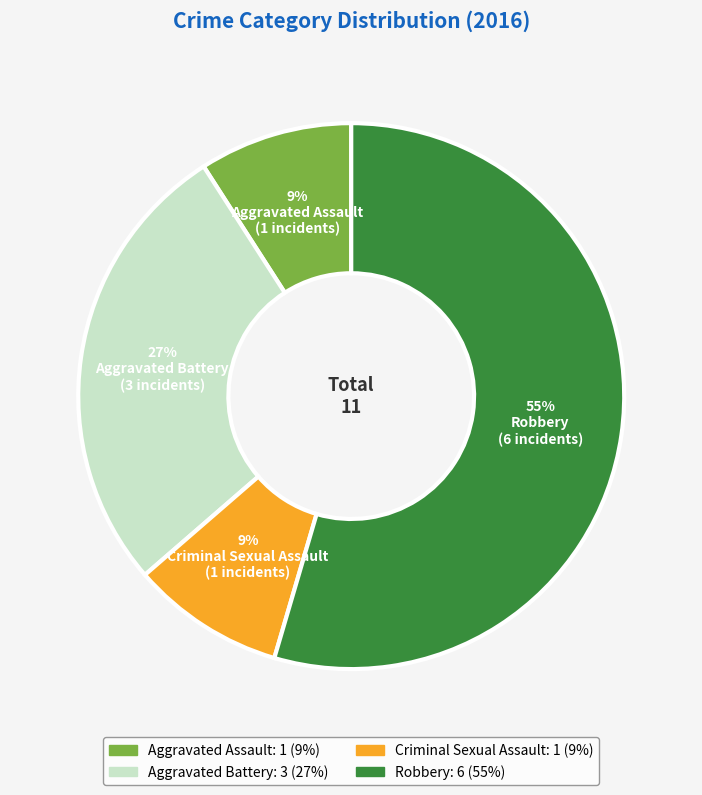

What is the largest slice in the pie chart?

Robbery